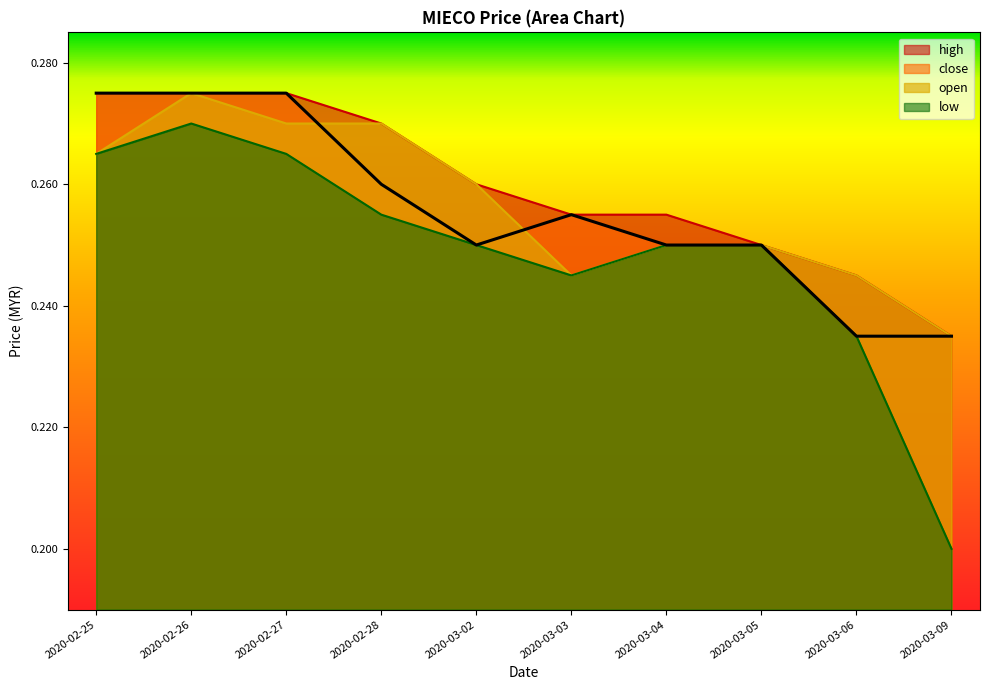

What is the value of the close point at the 2nd from the left?

0.3